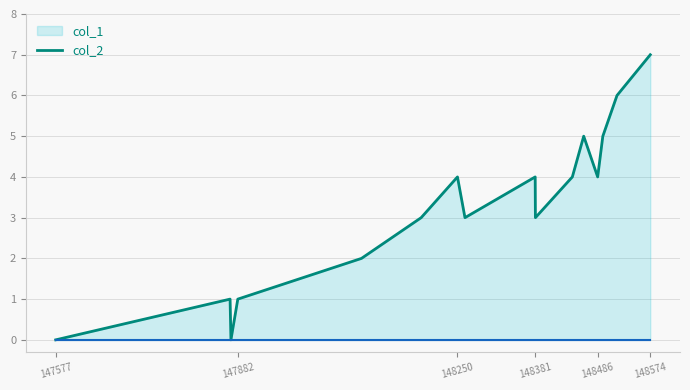

Reading left to right, what are all the values shown in this chart?

0	1	0	1	2	3	4	3	4	3	4	5	4	5	6	7